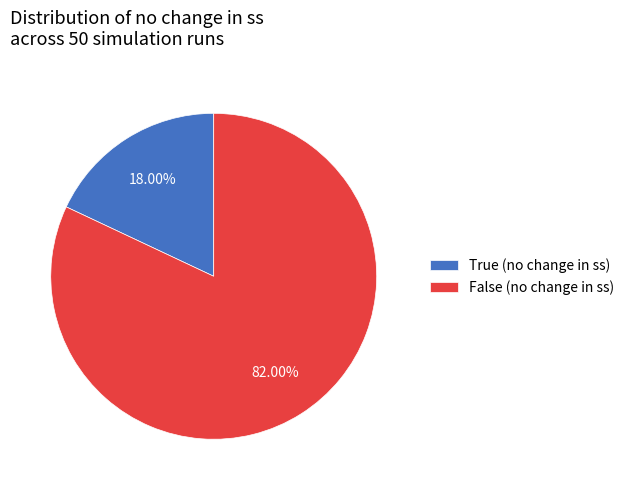

Which has a higher value, False (no change in ss) or True (no change in ss)?

False (no change in ss)